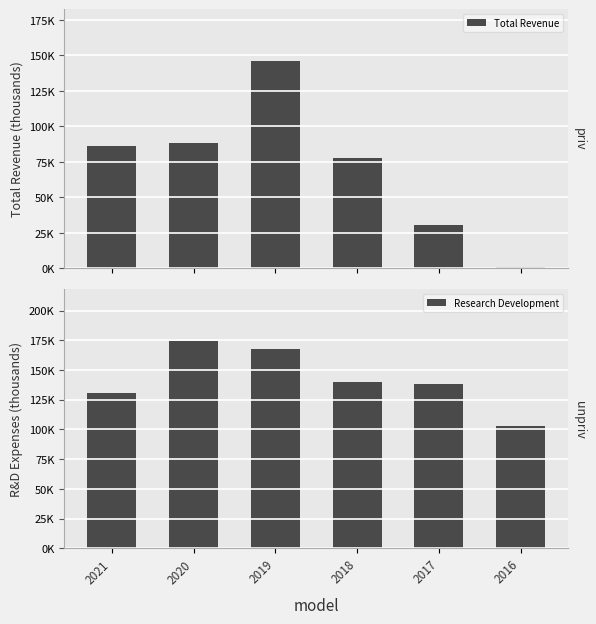

At which label does Research Development first exceed 140000?

2020